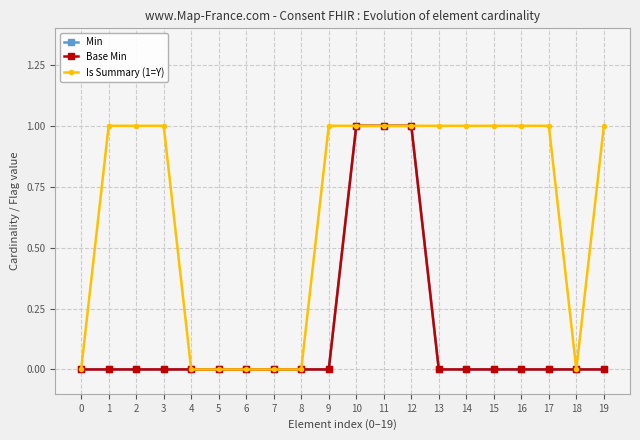

What is the sum of the Is Summary (1=Y) values at 17 and 7?

1